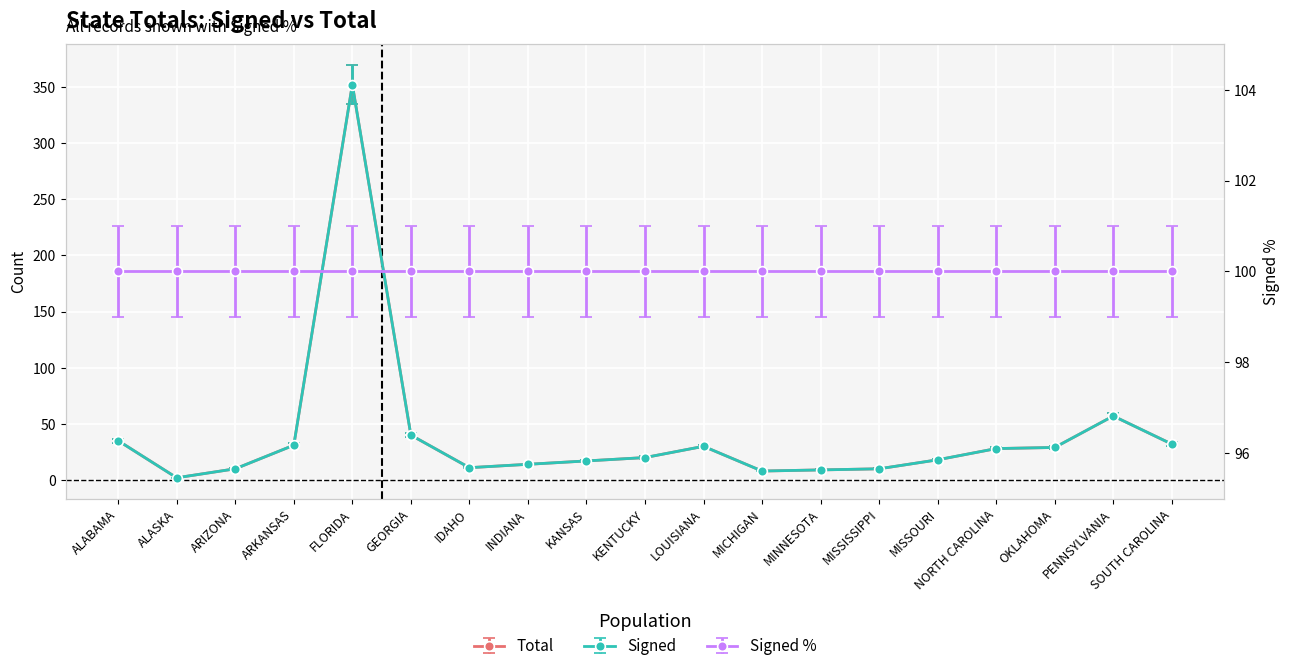

True or false: Signed and Total intersect in this chart.

False